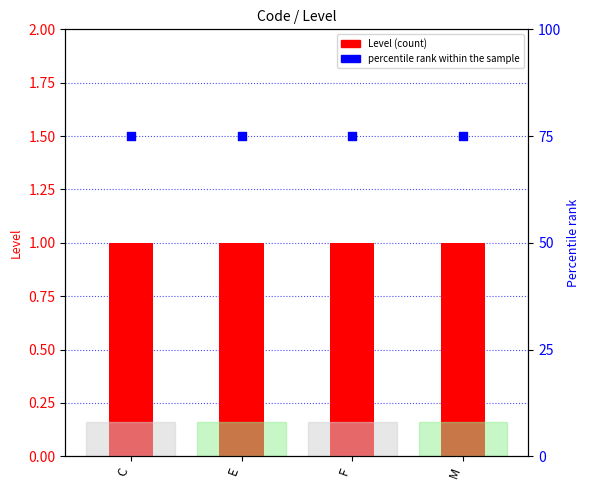

At which category is the sum across all series the highest?

C